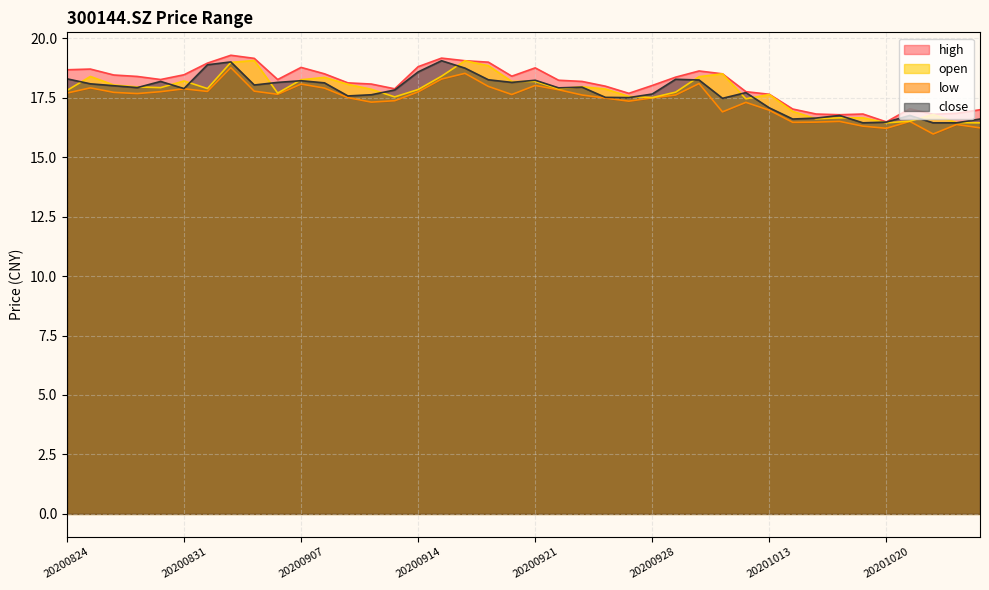

What is the value of the close point at the 31st from the left?

17.1